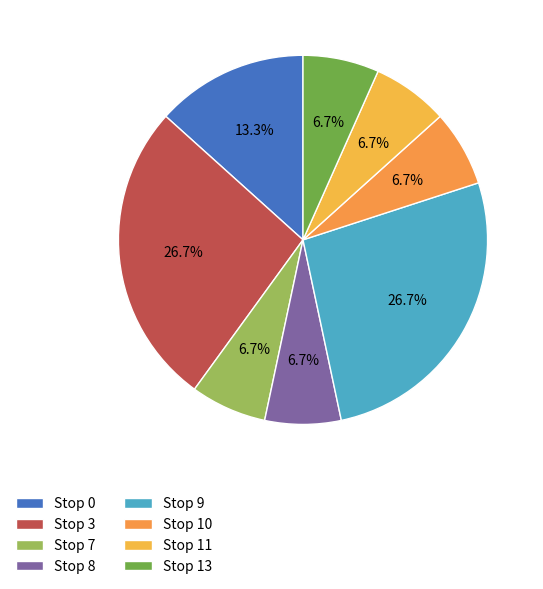

Does Stop 7 account for over 50% of the chart?

No